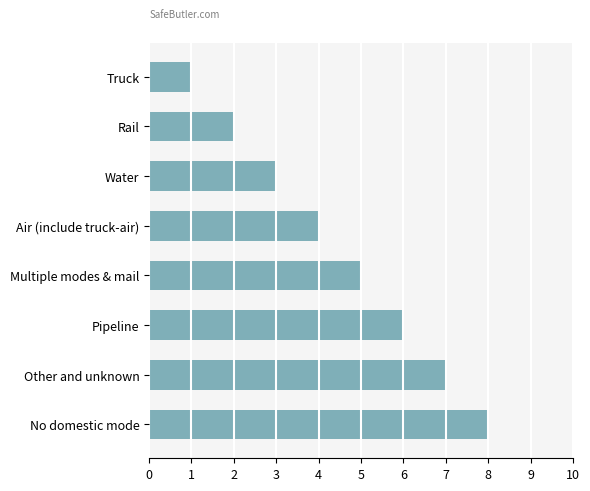

Which has a higher value, Water or No domestic mode?

No domestic mode